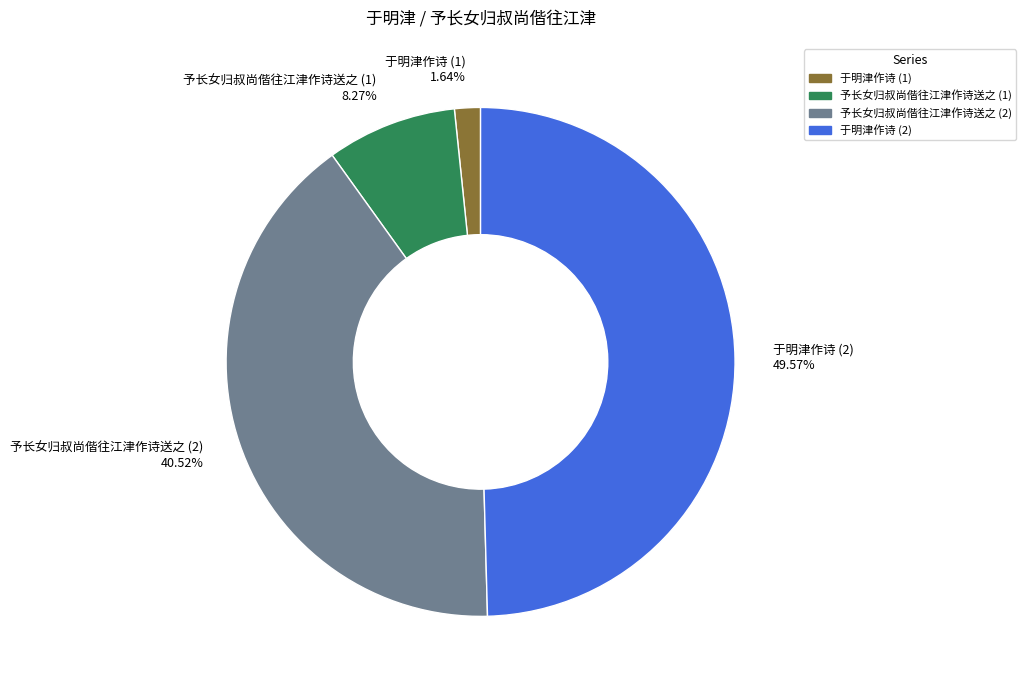

Rank the categories by value from highest to lowest.

于明津作诗 (2), 予长女归叔尚偕往江津作诗送之 (2), 予长女归叔尚偕往江津作诗送之 (1), 于明津作诗 (1)